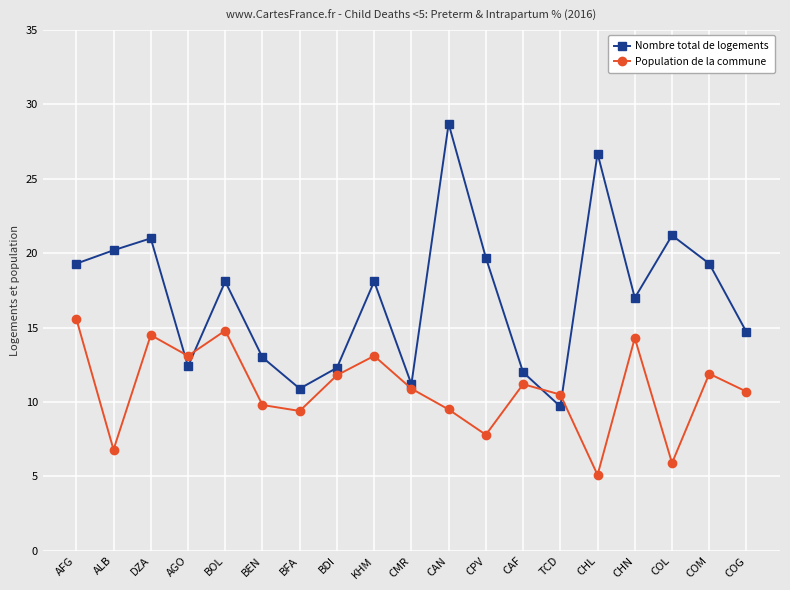

How many lines are shown in the chart?

2